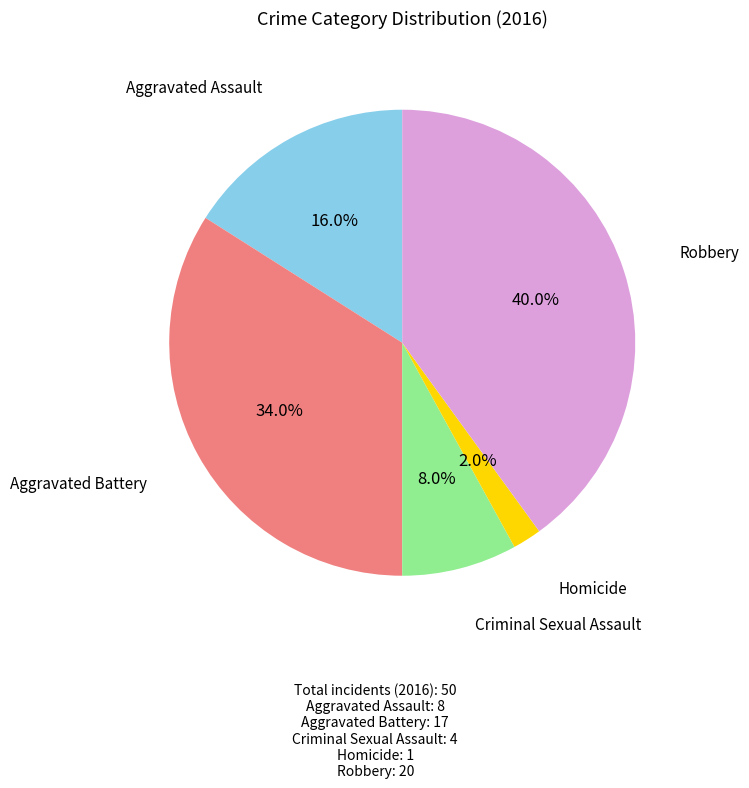

Do Aggravated Assault and Robbery together represent more than half of the pie?

Yes